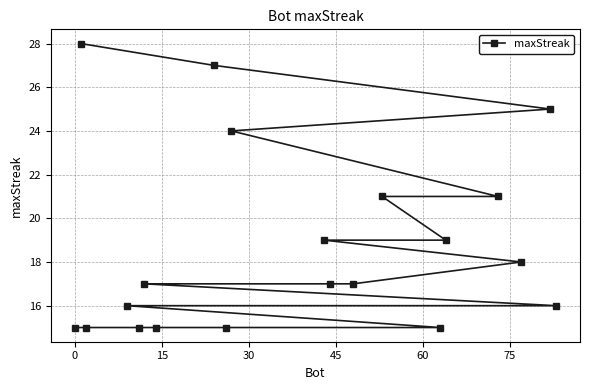

What is the minimum value shown in the chart?

15